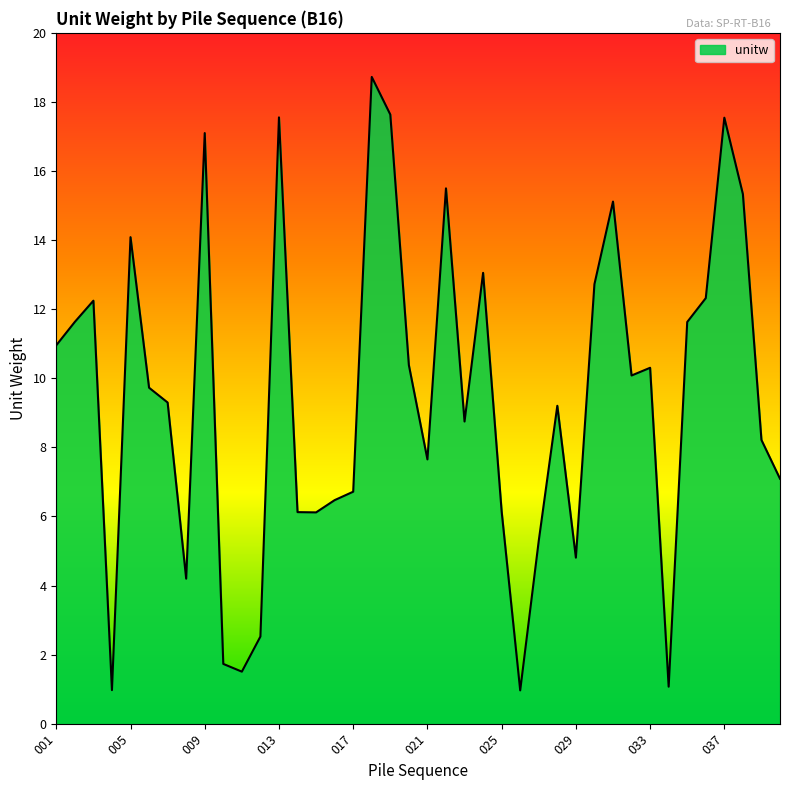

What is the greatest value displayed?

18.7